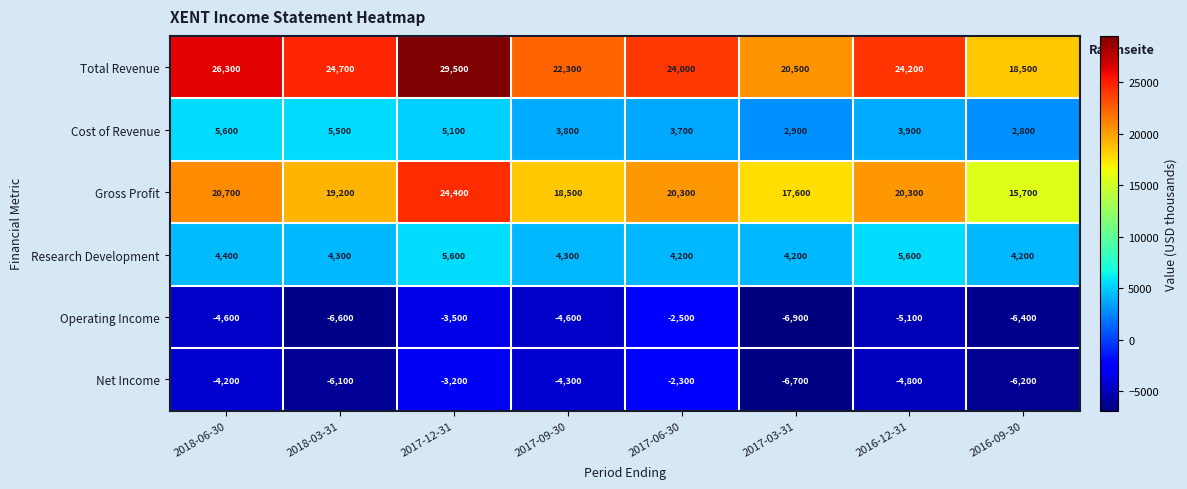

What is the average value of the Operating Income series?

-5025